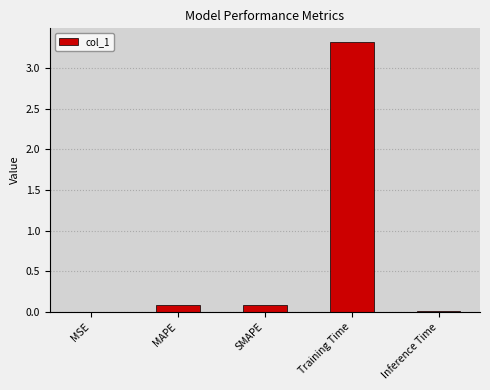

Which category has the highest value across all series?

Training Time